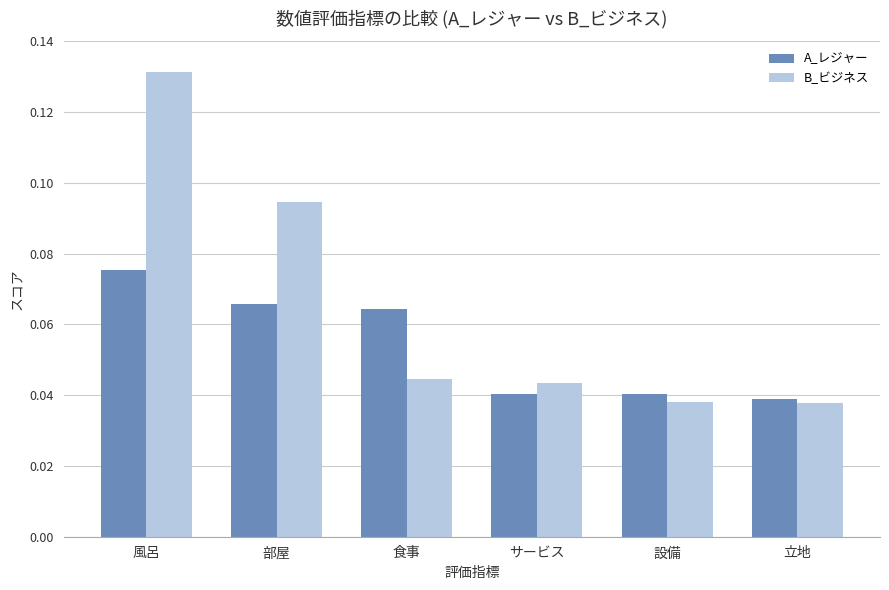

Is the value of A_レジャー at 風呂 greater than the value of B_ビジネス at 食事?

Yes